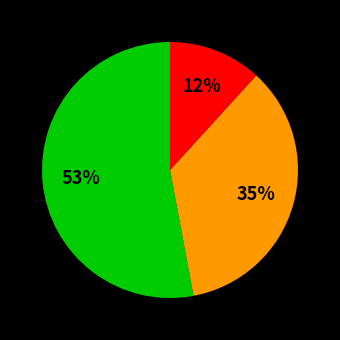

Count the number of slices in the pie.

3